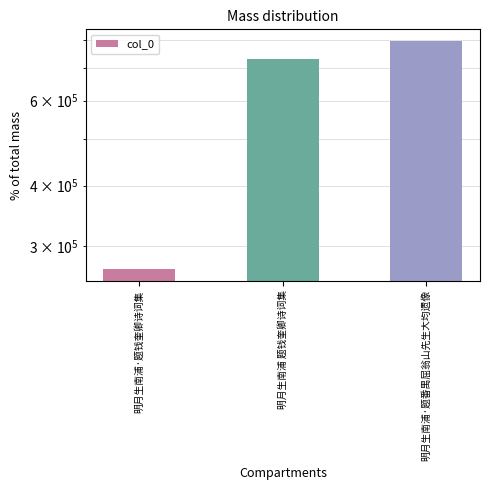

Reading left to right, extract all data points from this chart.

明月生南浦·题钱奎卿诗词集=268335	明月生南浦 题钱奎卿诗词集=731024	明月生南浦·题番禺屈翁山先生大均遗像=798692